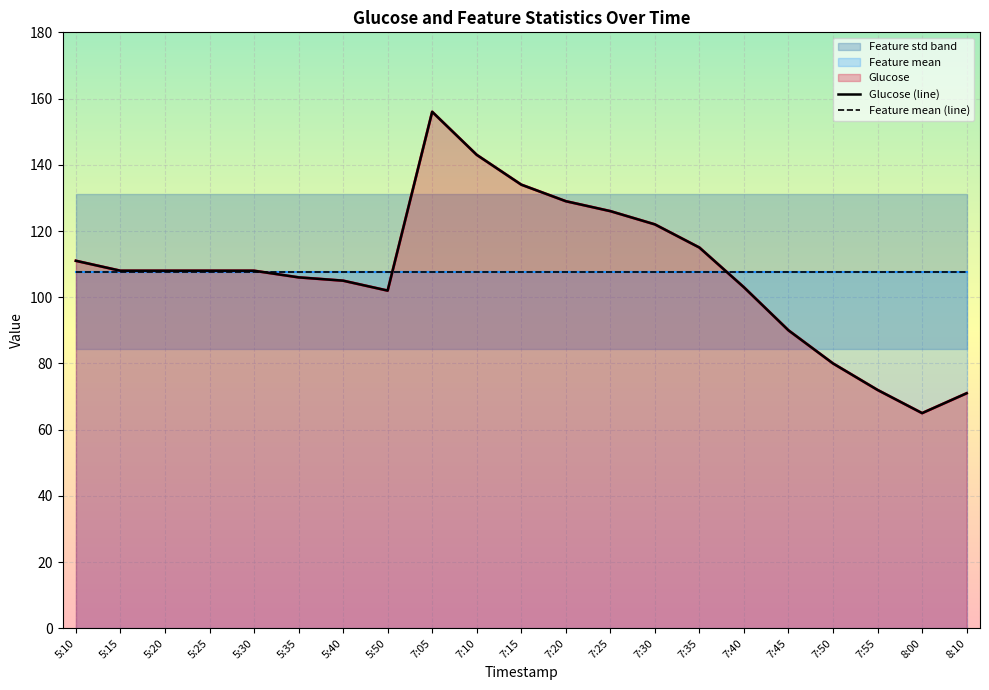

Where is Feature mean (line) nearest to the value 107?

5:10